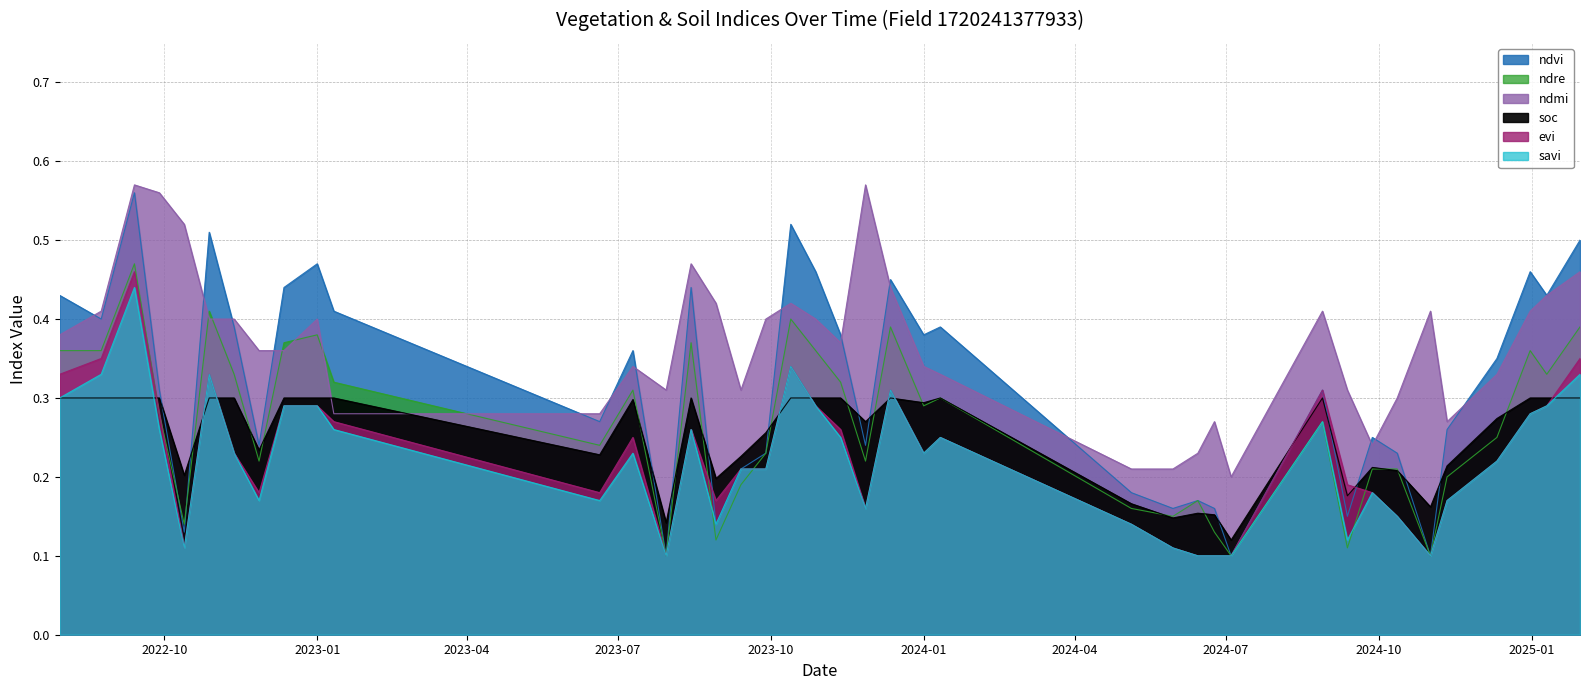

True or false: ndre has more than 2 points higher than both neighbors.

True